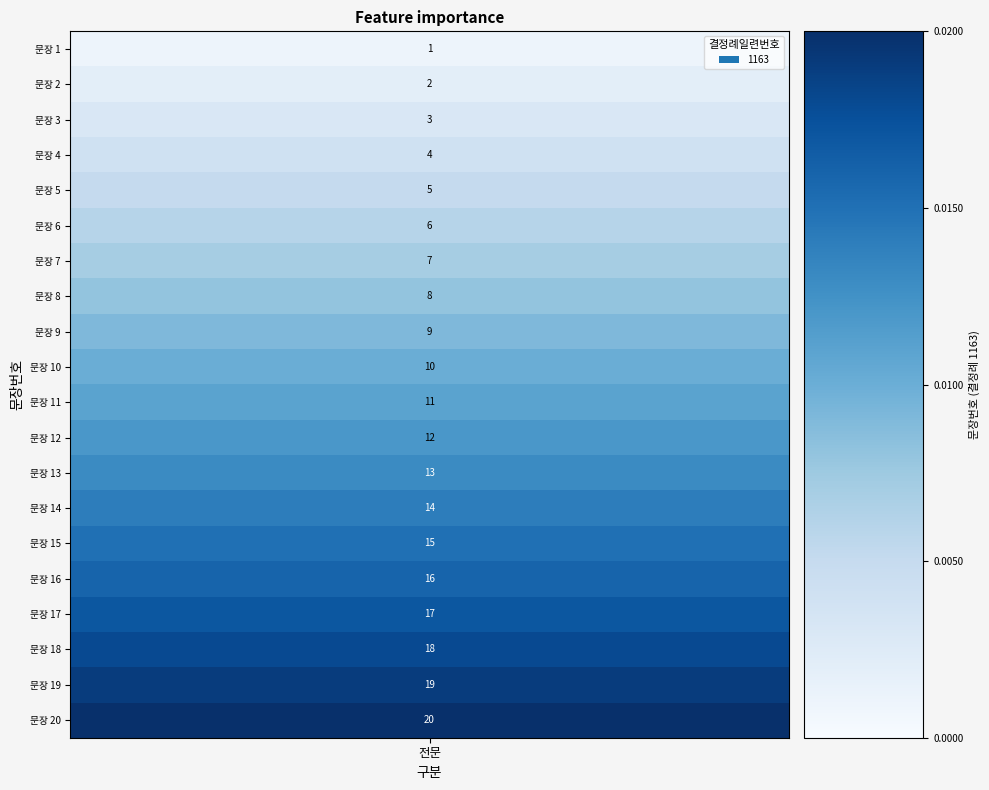

List the labels in order of value, smallest first.

1, 2, 3, 4, 5, 6, 7, 8, 9, 10, 11, 12, 13, 14, 15, 16, 17, 18, 19, 20